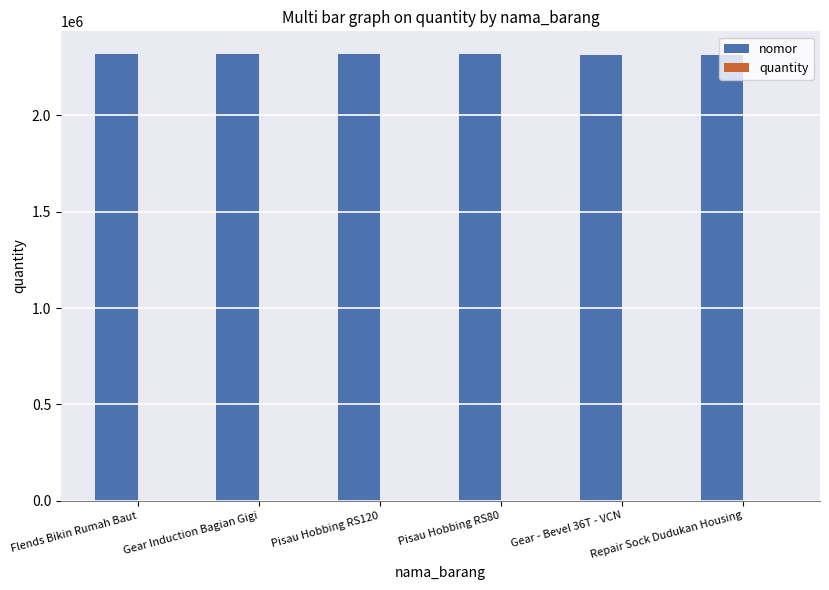

Is it true that nomor equals 3328240 at Flends Bikin Rumah Baut?

False